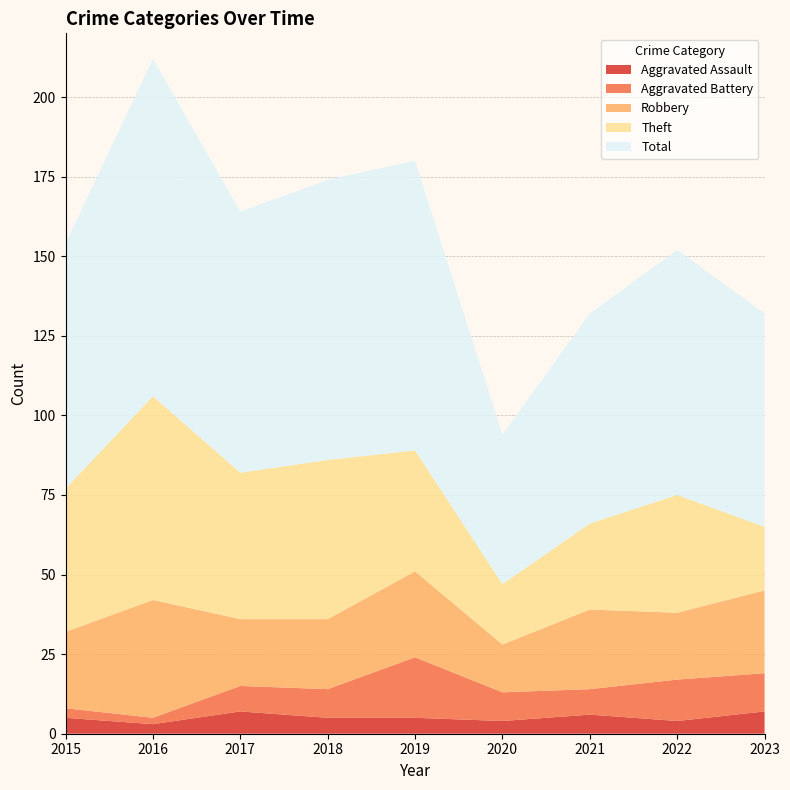

Reading left to right, transcribe all the data shown in this chart.

Aggravated Assault: 5	3	7	5	5	4	6	4	7
Aggravated Battery: 3	2	8	9	19	9	8	13	12
Robbery: 24	37	21	22	27	15	25	21	26
Theft: 45	64	46	50	38	19	27	37	20
Total: 77	106	82	88	91	47	66	77	67